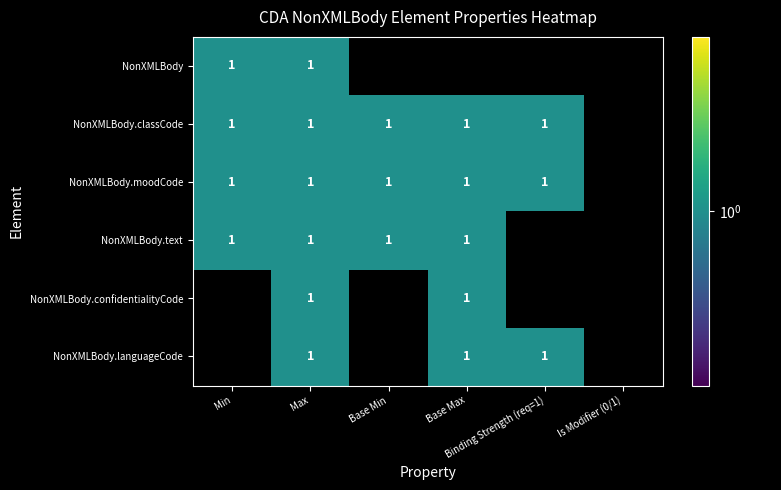

Between 2 and 5, which series saw the biggest shift?

NonXMLBody